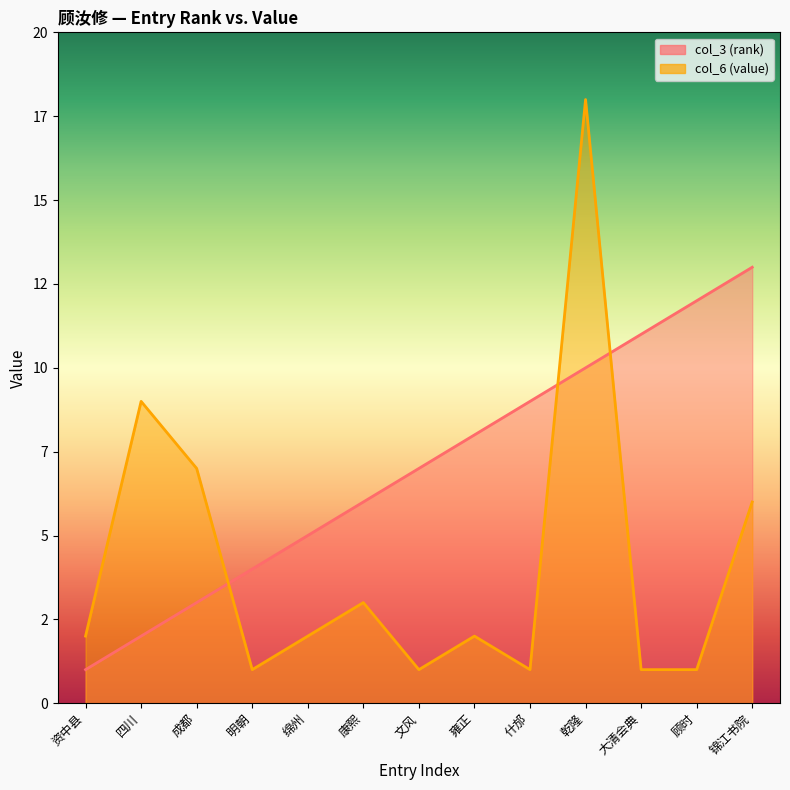

Between 文风 and 四川, which is larger?

文风